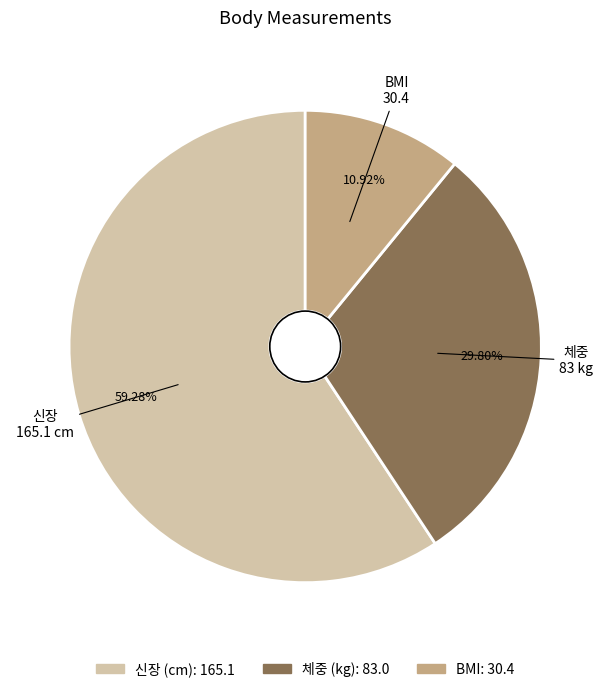

Combined, what portion of the pie is 체중 (kg) and 신장 (cm)?

89.1%